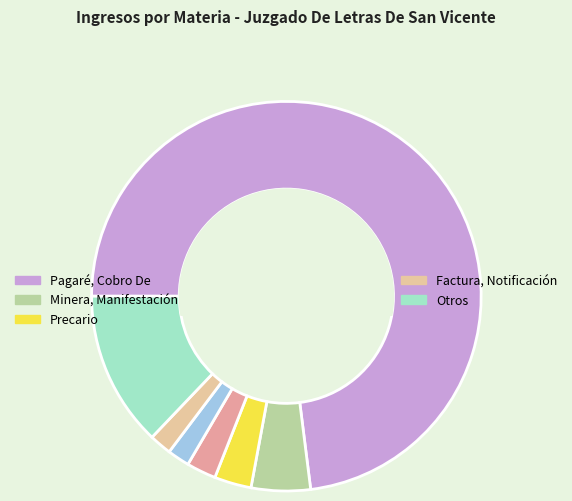

Do Factura, Notificación and Obligación De Dar together represent more than half of the pie?

No